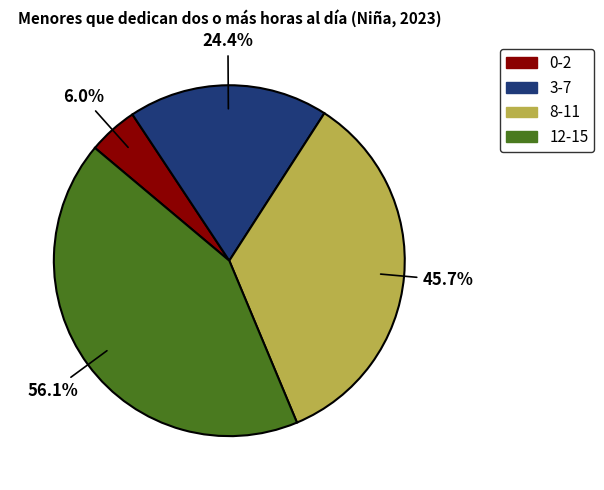

To the nearest percent, what percentage of the pie is 8-11?

35%